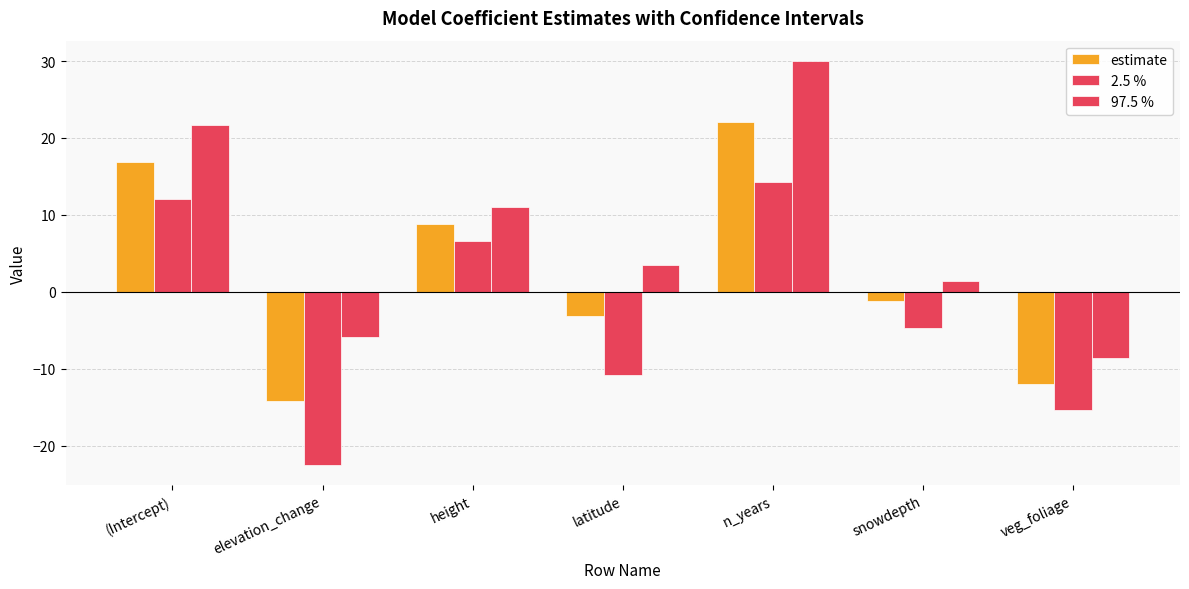

What is the label of the 1st bar from the left?

(Intercept)